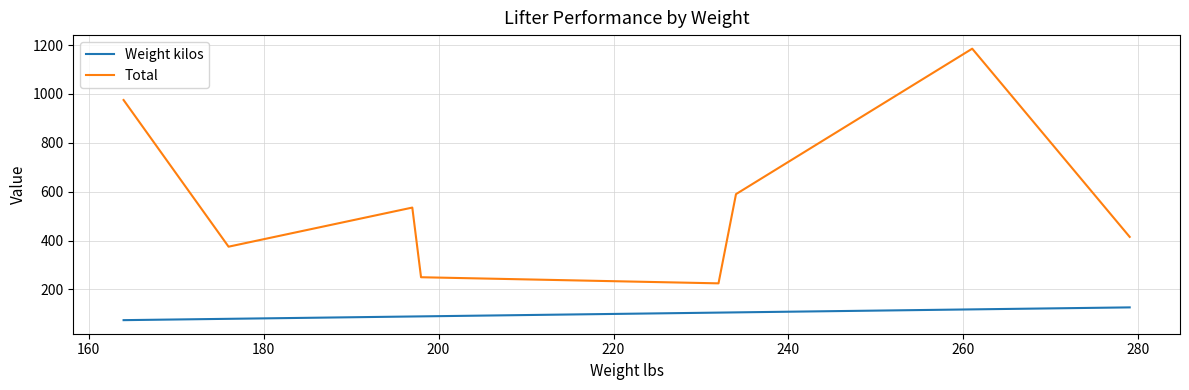

What is the sum of all Weight kilos values?

880.3